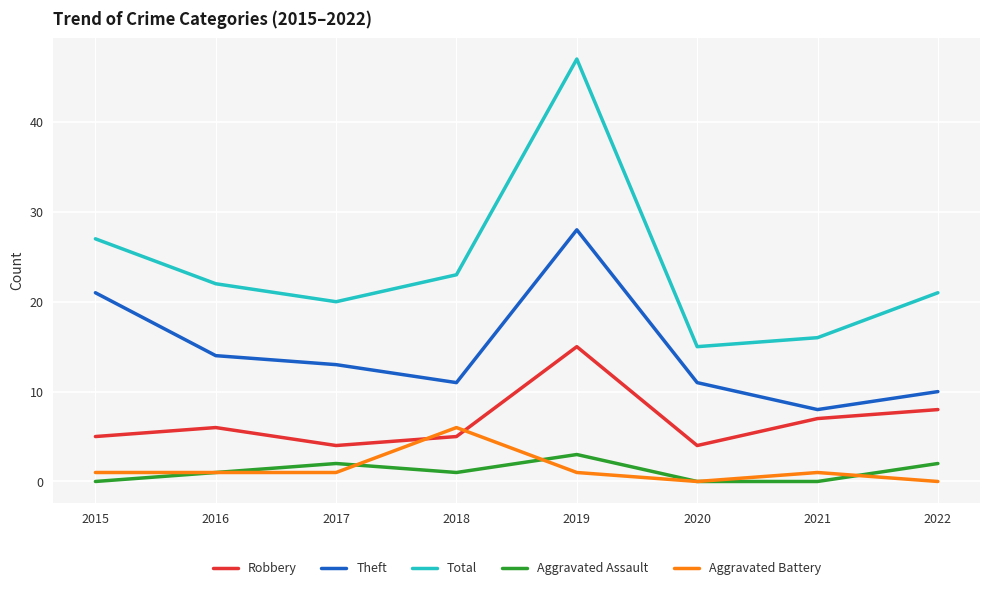

Which series has the largest range (max minus min)?

Total